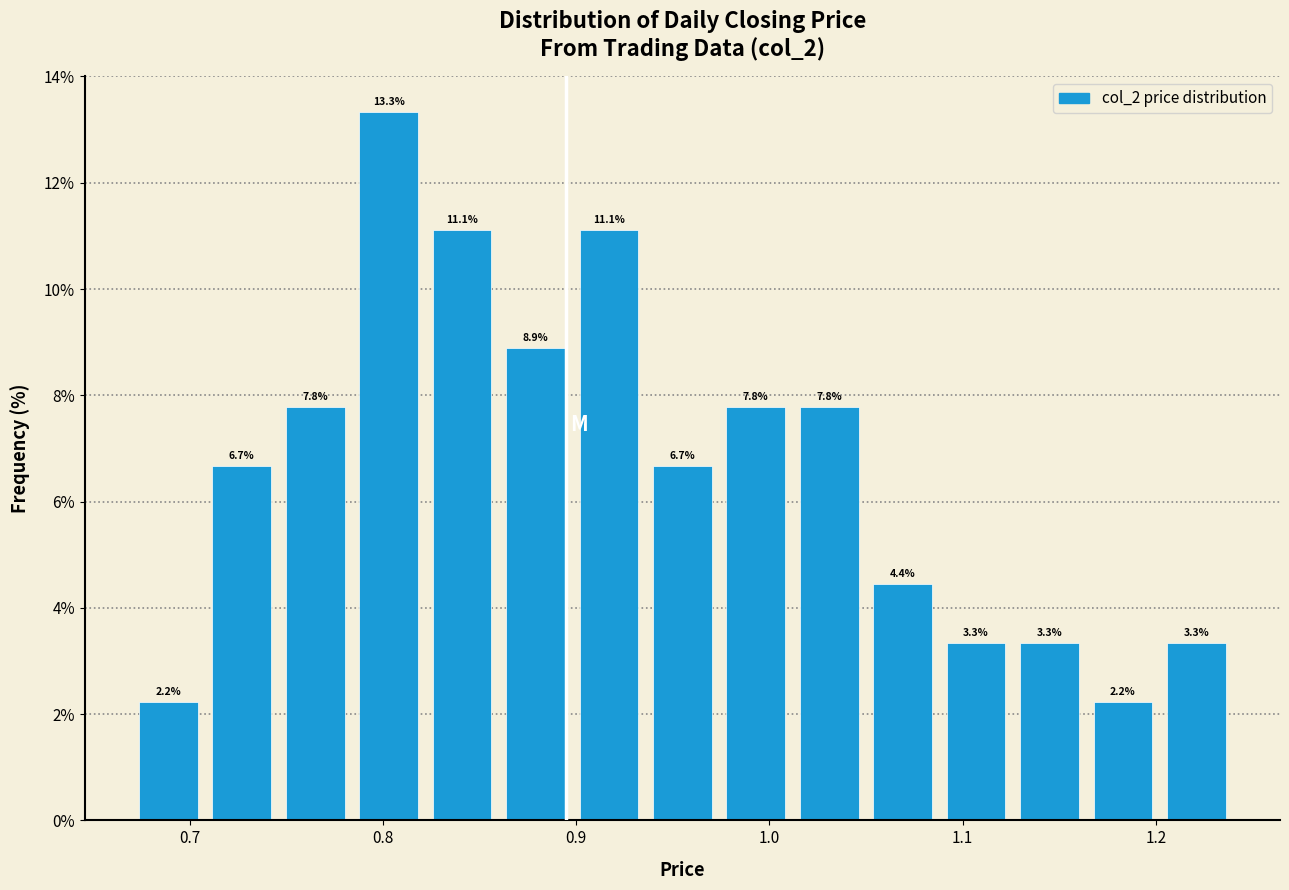

Read against the x-axis, roughly where is the centre of the tallest bar?

0.80